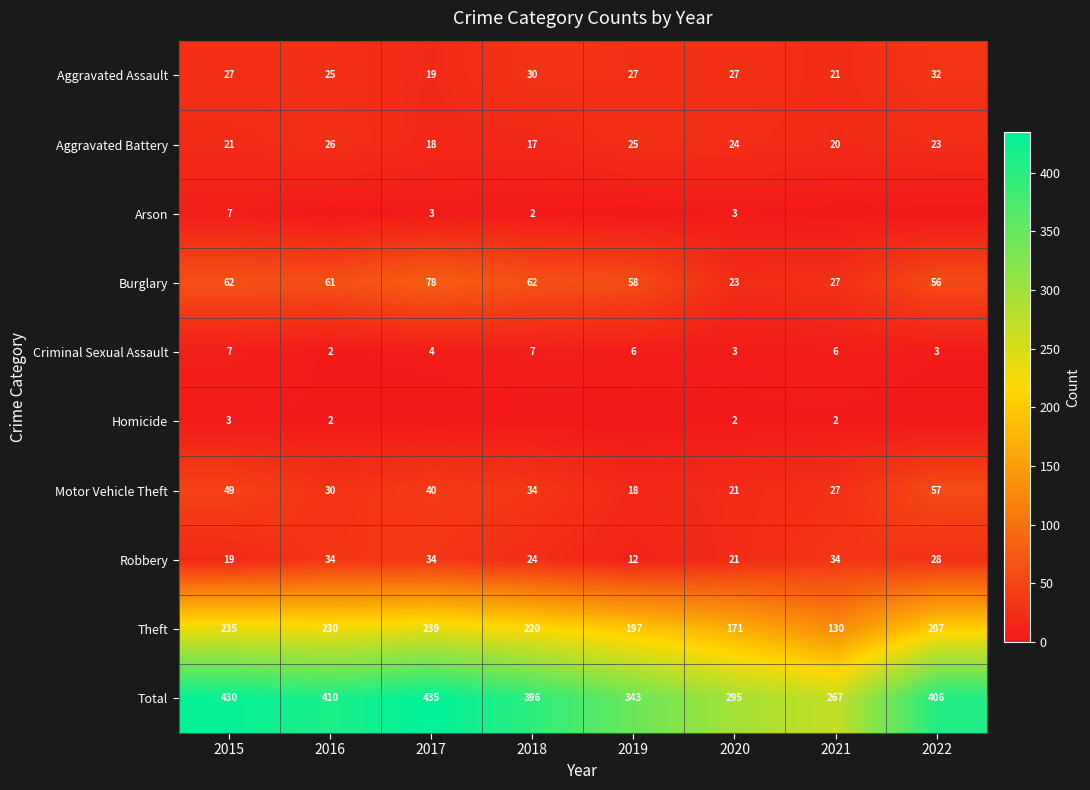

What is the average value of the Burglary series?

53